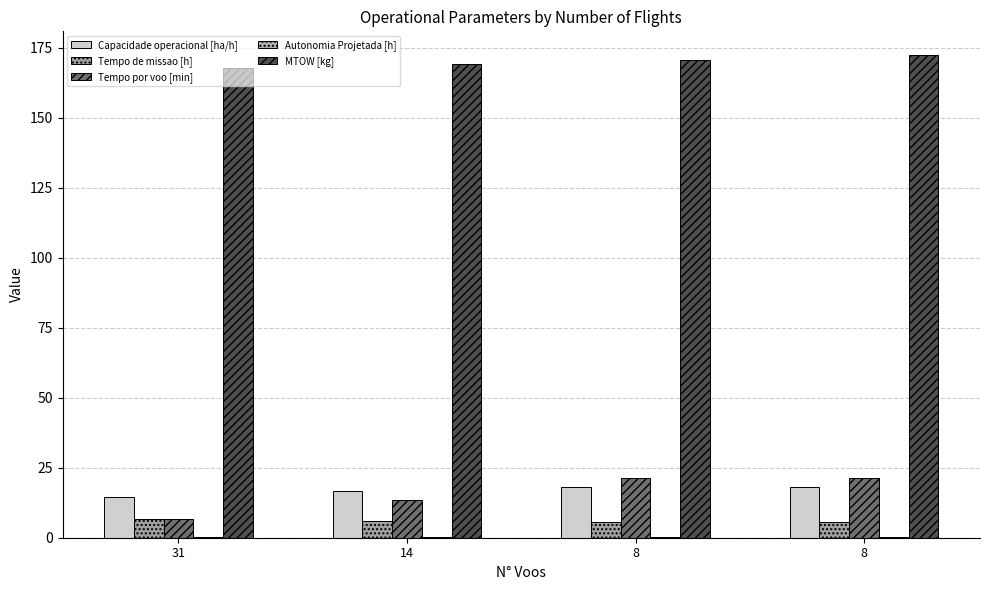

At which category does the chart reach its peak across all series?

8